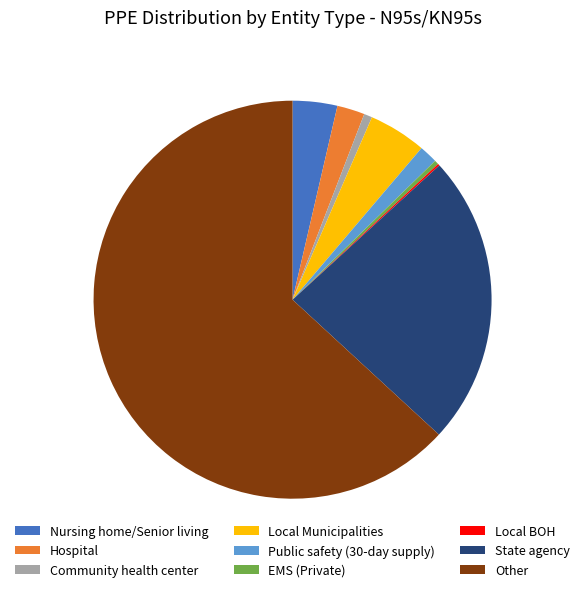

Is there a majority slice in this chart?

Yes